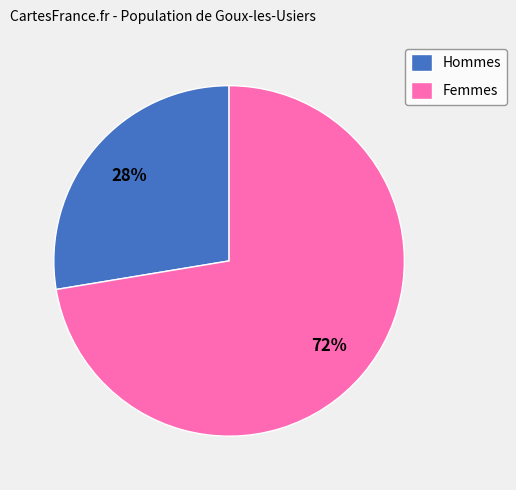

What is the largest slice in the pie chart?

Femmes